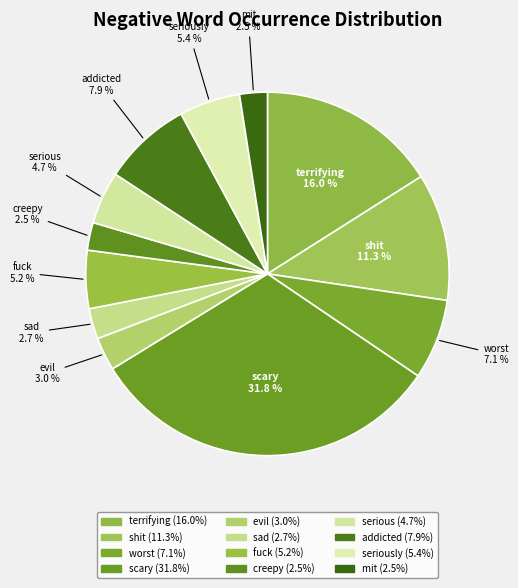

How many segments does this pie chart have?

12